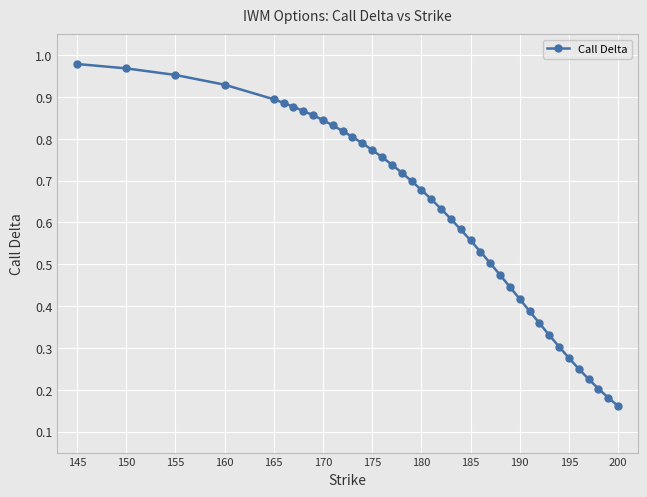

Count the number of data series in this chart.

1